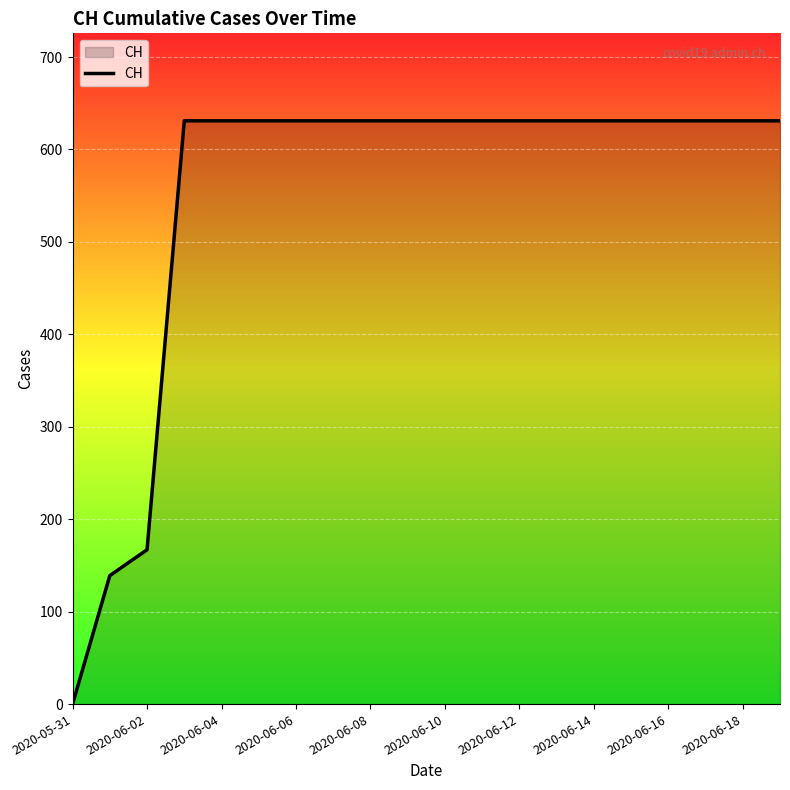

Does the chart display data point markers on the line(s)?

No